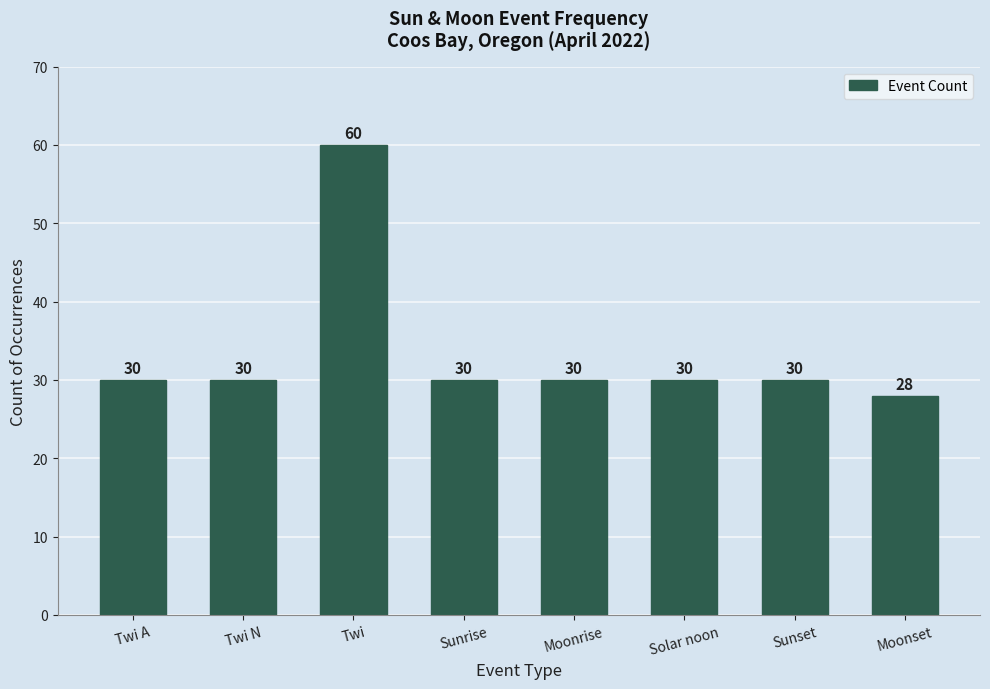

Reading left to right, extract all data points from this chart.

30	30	60	30	30	30	30	28